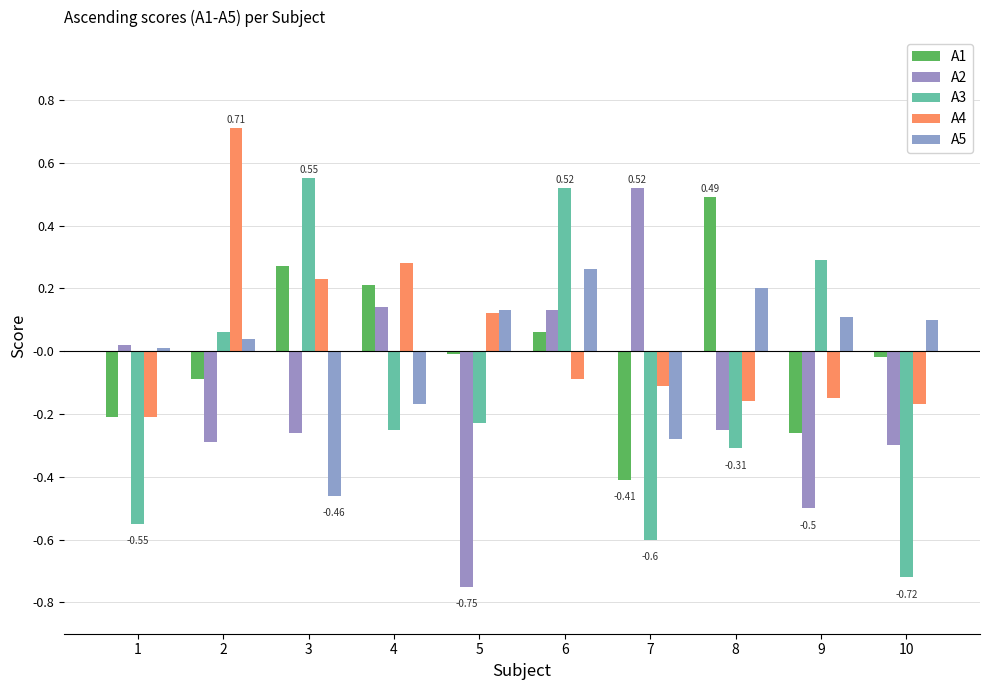

Reading left to right, what are all the values shown in this chart?

A1: -0.2	-0.1	0.3	0.2	-0.0	0.1	-0.4	0.5	-0.3	-0.0
A2: 0.0	-0.3	-0.3	0.1	-0.8	0.1	0.5	-0.2	-0.5	-0.3
A3: -0.6	0.1	0.6	-0.2	-0.2	0.5	-0.6	-0.3	0.3	-0.7
A4: -0.2	0.7	0.2	0.3	0.1	-0.1	-0.1	-0.2	-0.1	-0.2
A5: 0.0	0.0	-0.5	-0.2	0.1	0.3	-0.3	0.2	0.1	0.1